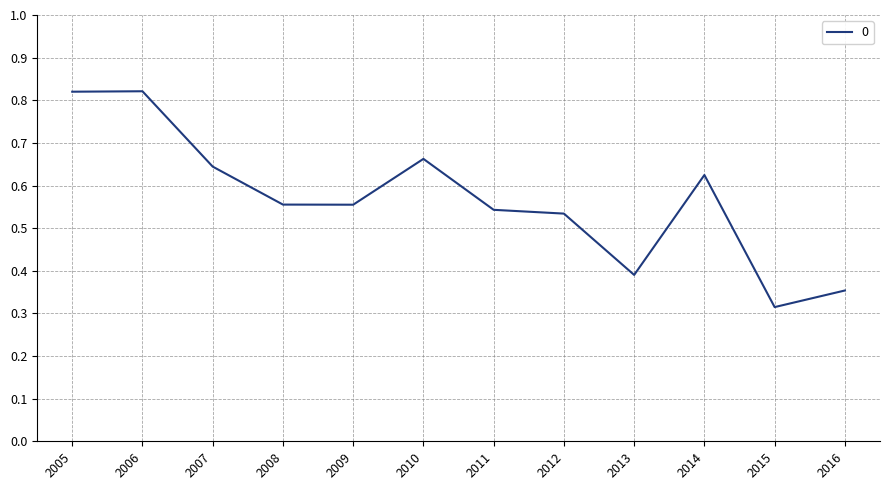

How many lines are shown in the chart?

1